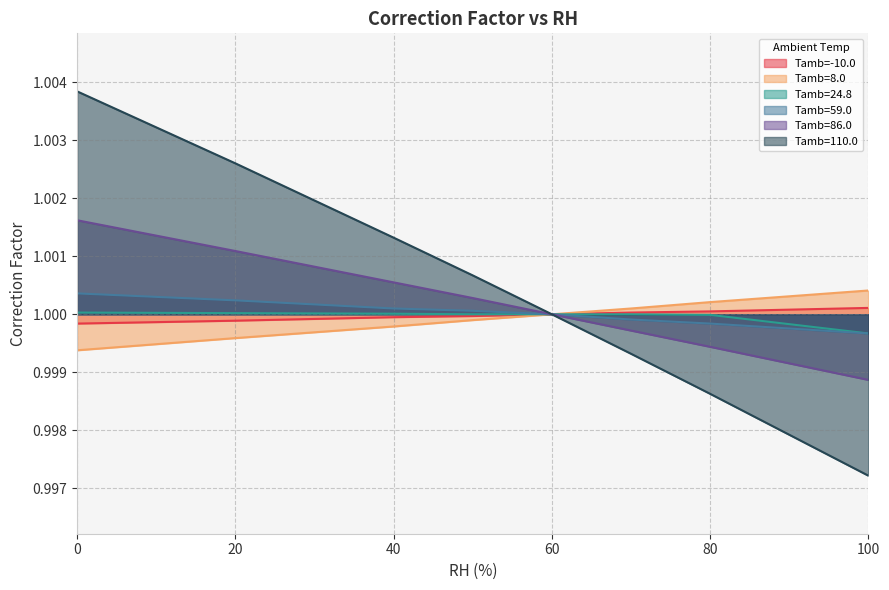

The Tamb=8.0 series shows 1.0 at 100.0. True or false?

True